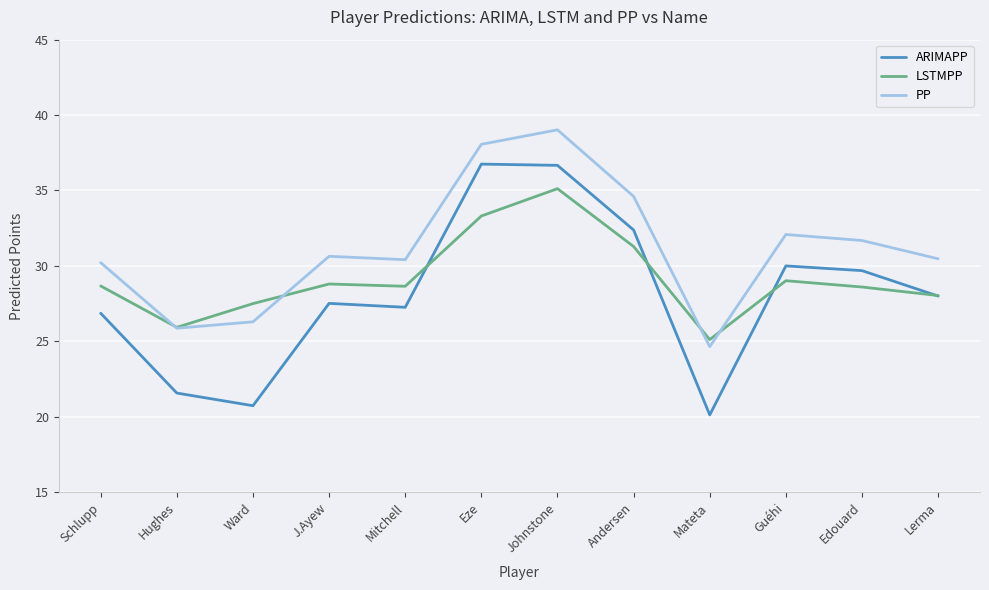

Which series has the largest total across all categories?

PP